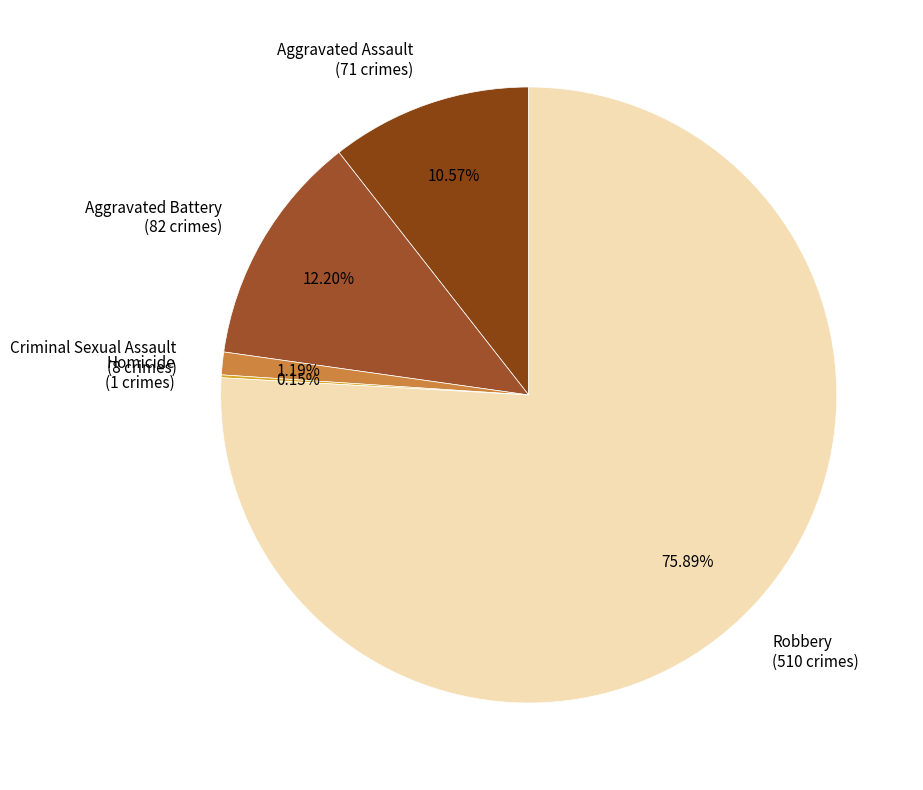

To the nearest percent, what is the difference between the largest and smallest slice percentages?

76%